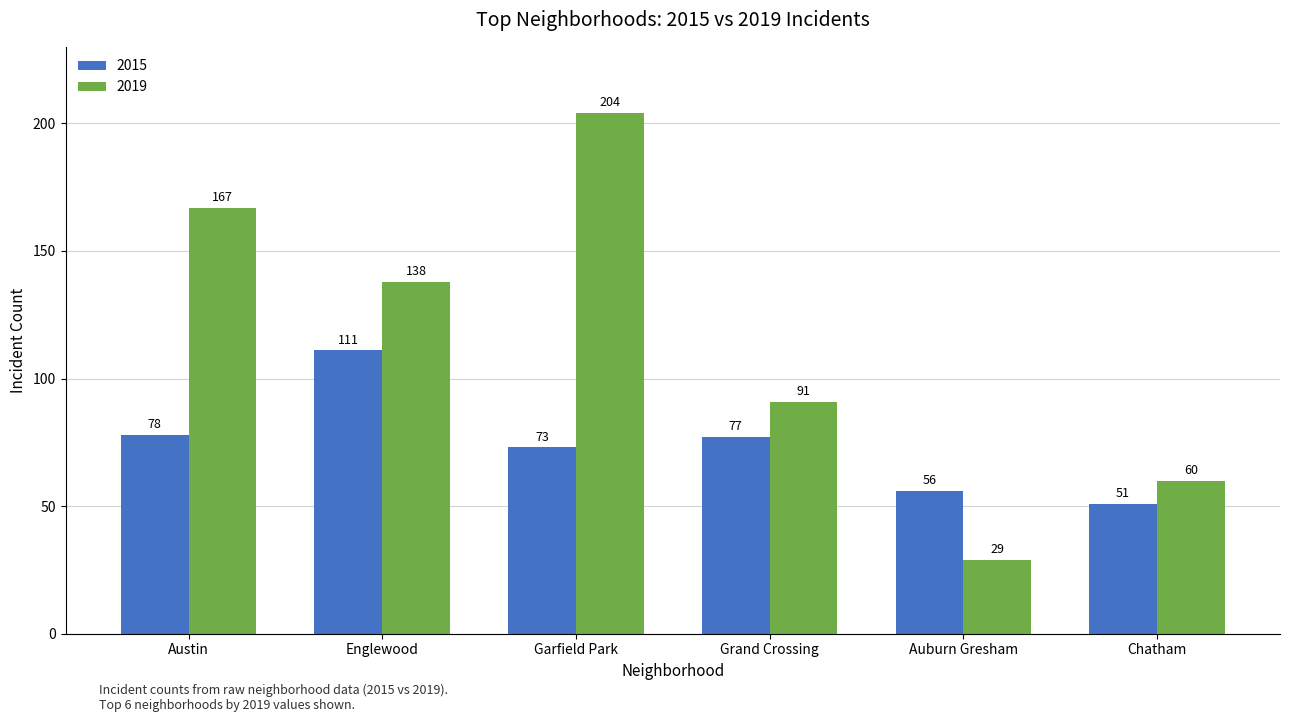

Rank the series by their maximum value, from highest to lowest.

2019, 2015